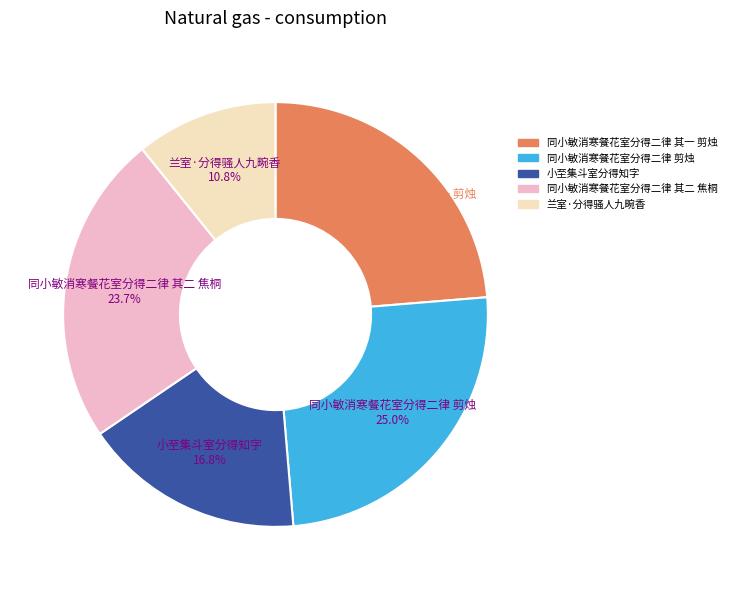

Which slice is the largest?

同小敏消寒餐花室分得二律 剪烛